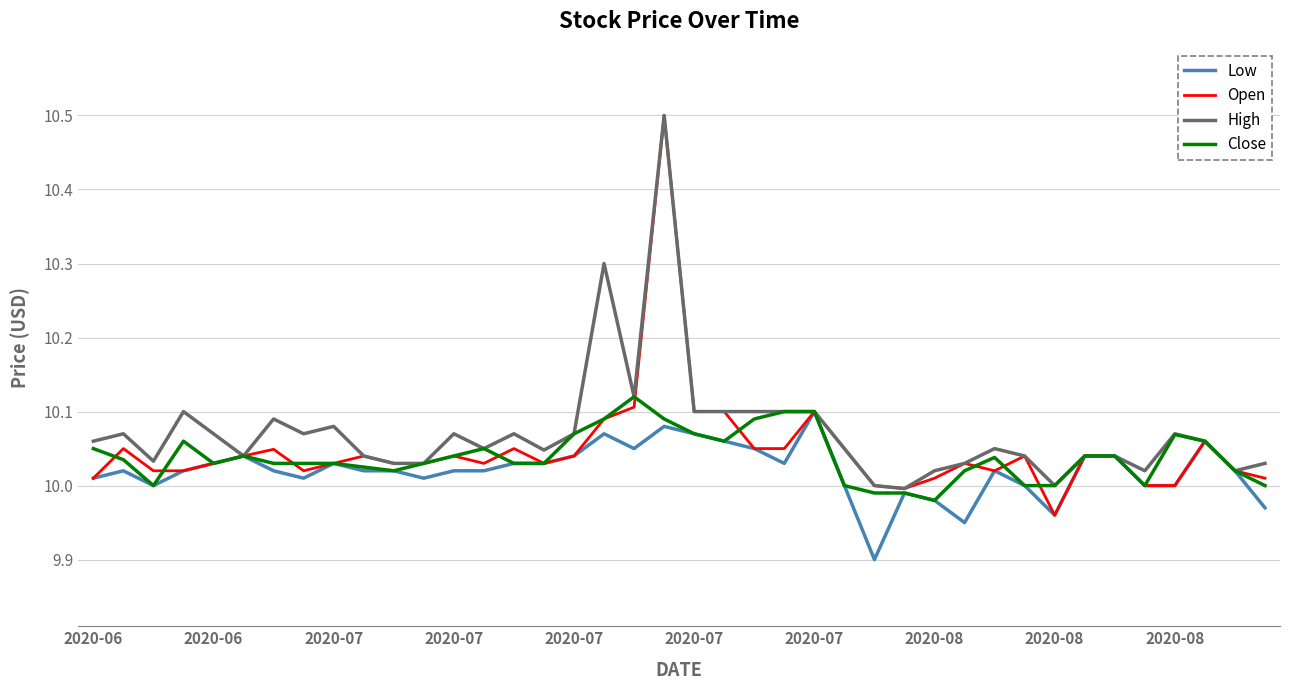

Which series has the largest range (max minus min)?

Open